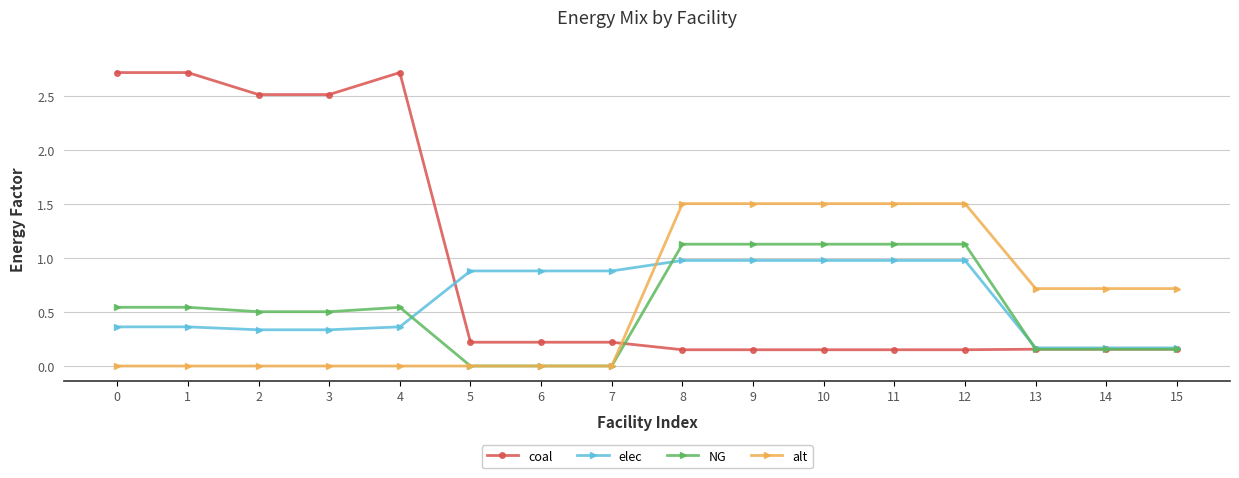

True or false: coal has a value of 0.2 at 13.

True